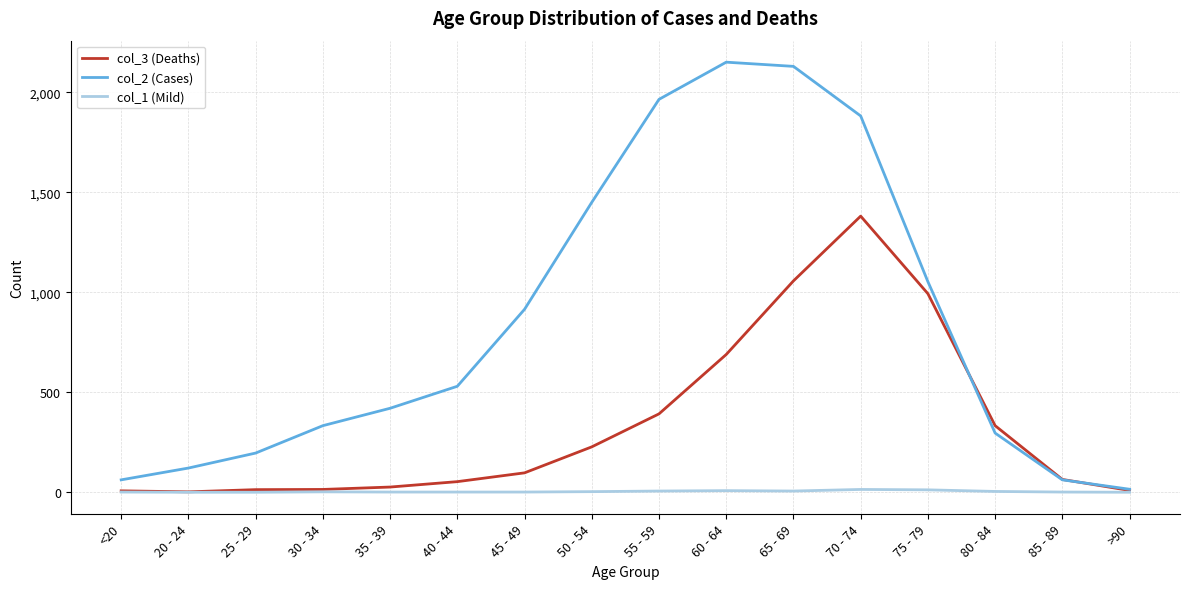

How many lines are shown in the chart?

3